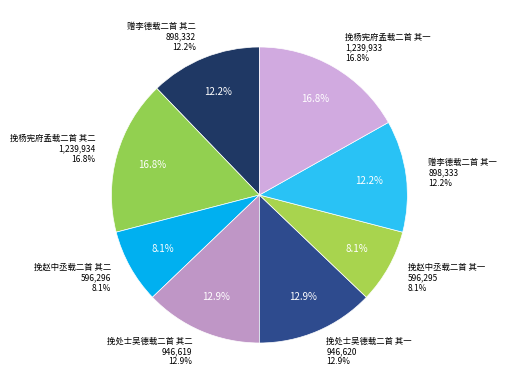

The 挽赵中丞载二首 其二 slice represents 1% of the pie. True or false?

False